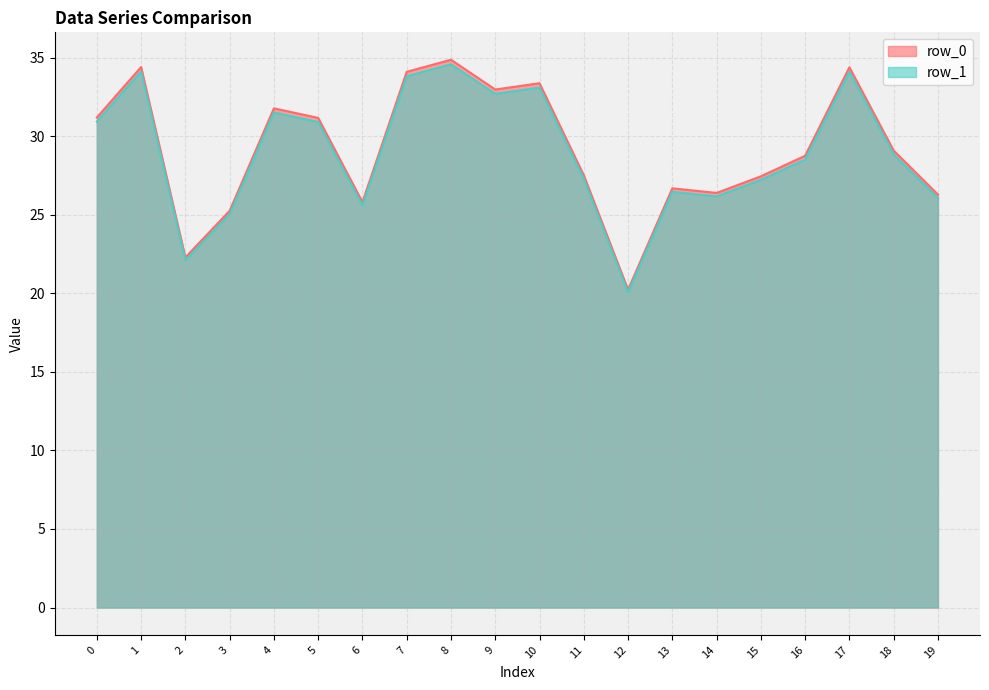

What is the sum of the row_0_line values at 10 and 14?

59.8